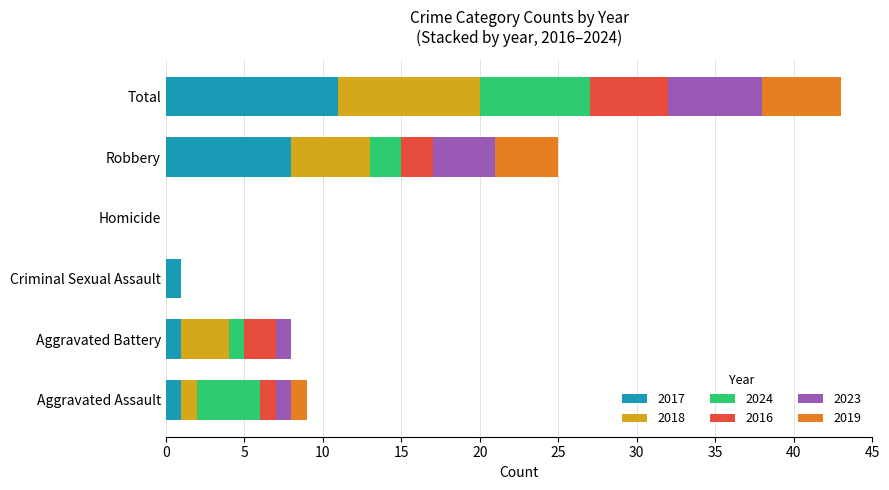

At which category is the sum across all series the highest?

Total